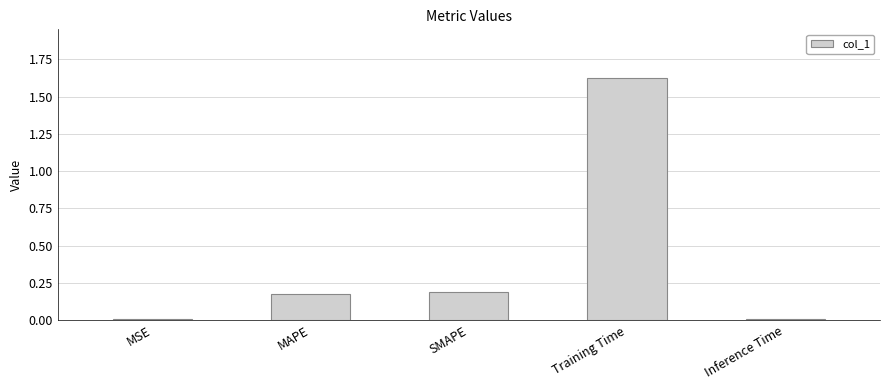

What is the label of the 1st bar from the right?

Inference Time